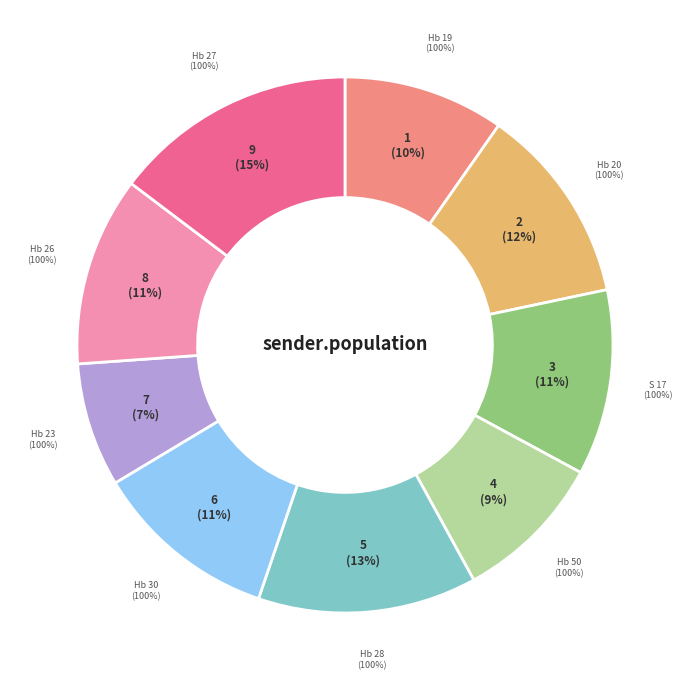

True or false: S 17 accounts for 11% of the total.

True